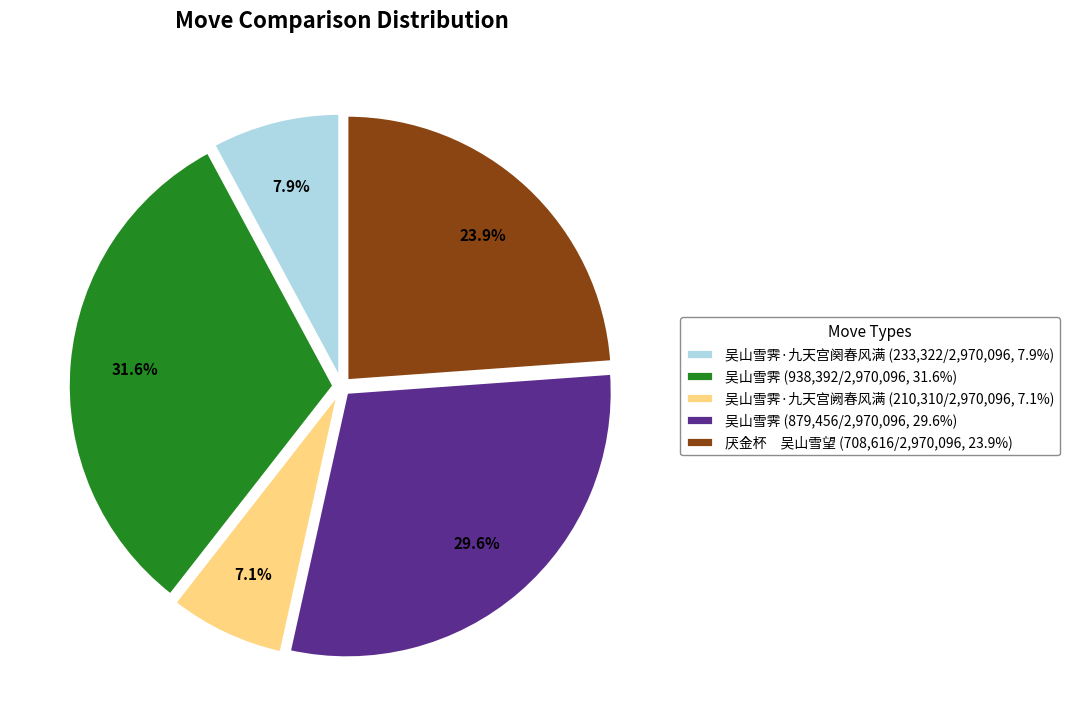

Rank the categories by value from lowest to highest.

吴山雪霁·九天宫阙春风满 (210,310/2,970,096, 7.1%), 吴山雪霁·九天宫阕春风满 (233,322/2,970,096, 7.9%), 厌金杯 吴山雪望 (708,616/2,970,096, 23.9%), 吴山雪霁 (879,456/2,970,096, 29.6%), 吴山雪霁 (938,392/2,970,096, 31.6%)